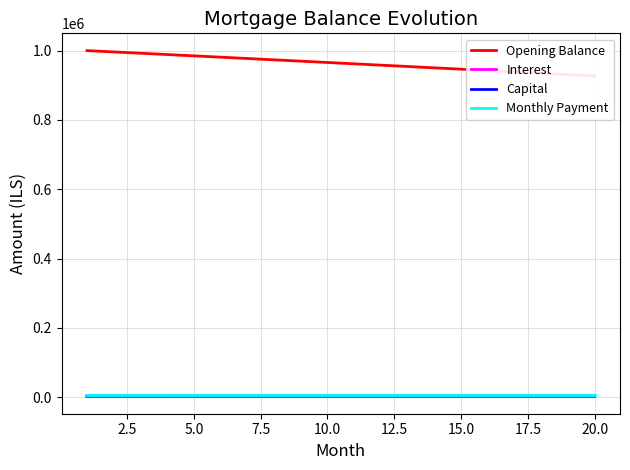

Between 7.5 and 12.5, which is larger?

7.5